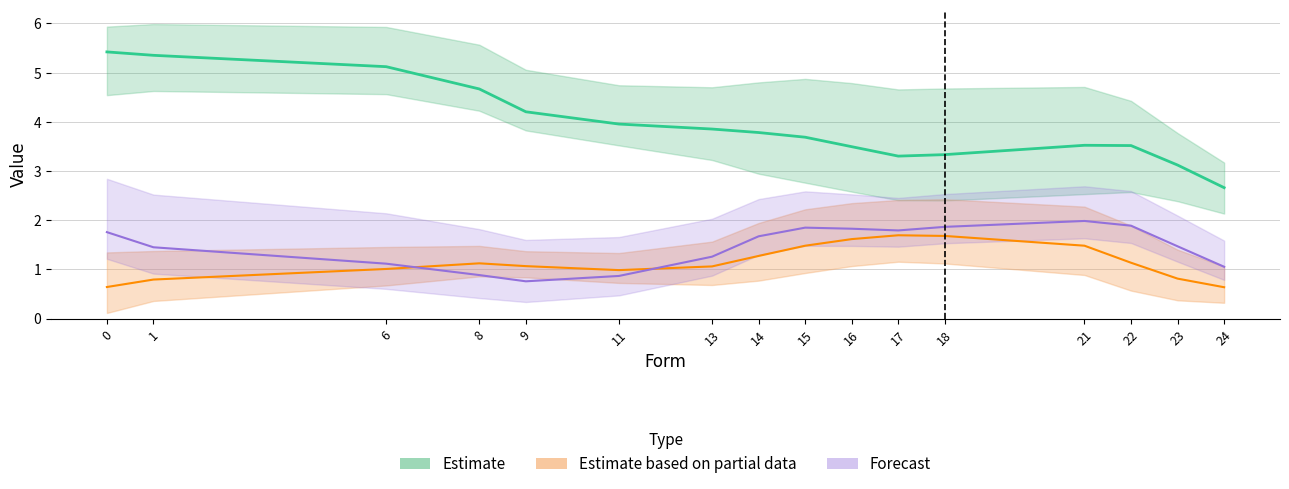

Is it true that jitterHeight equals 5.0 at 22?

False